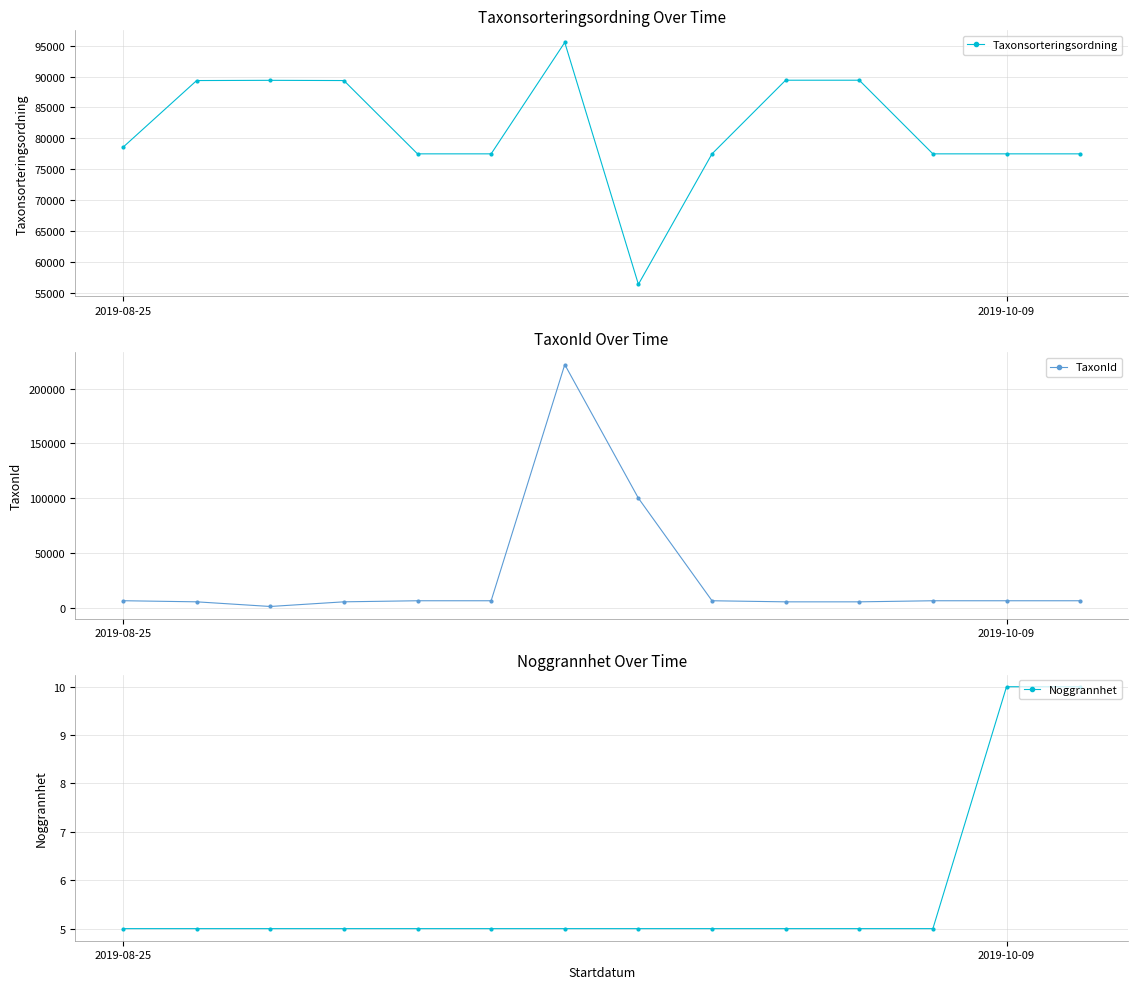

How many data points does each series have?

14